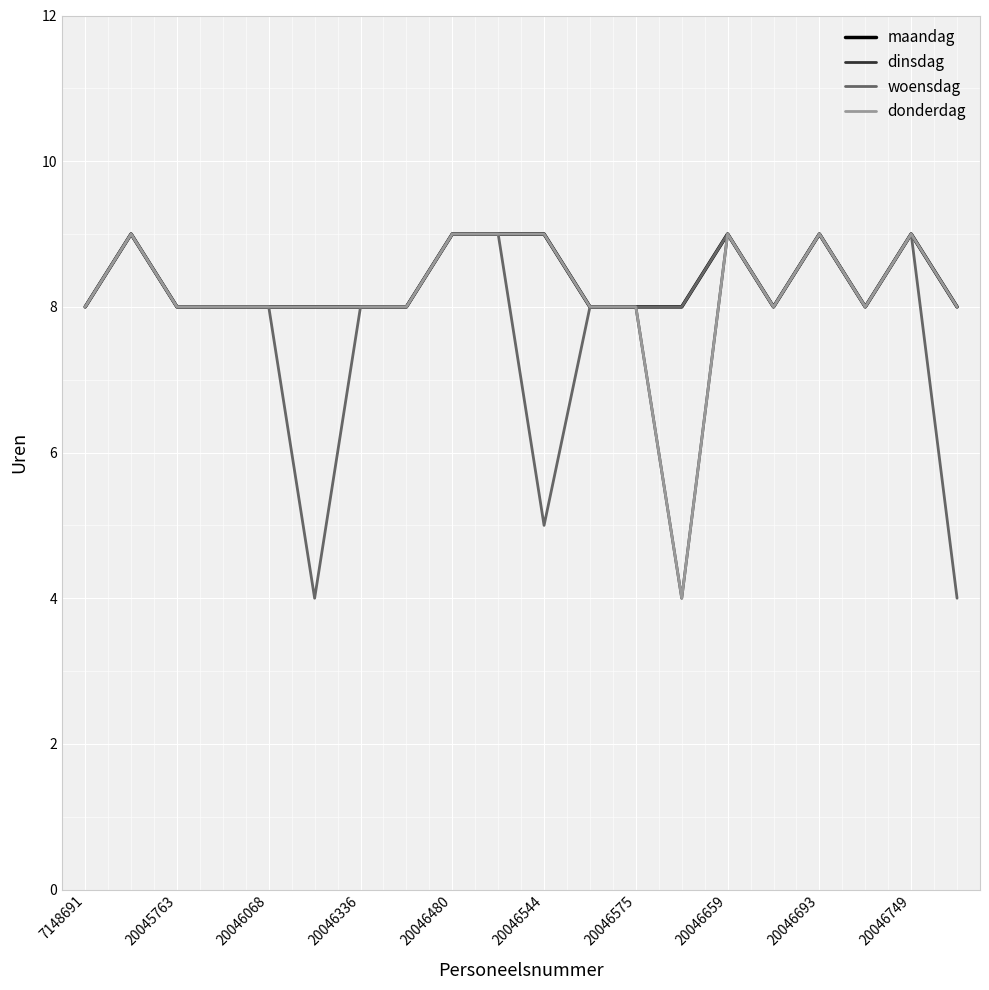

Is this an area chart (filled region under the line)?

No